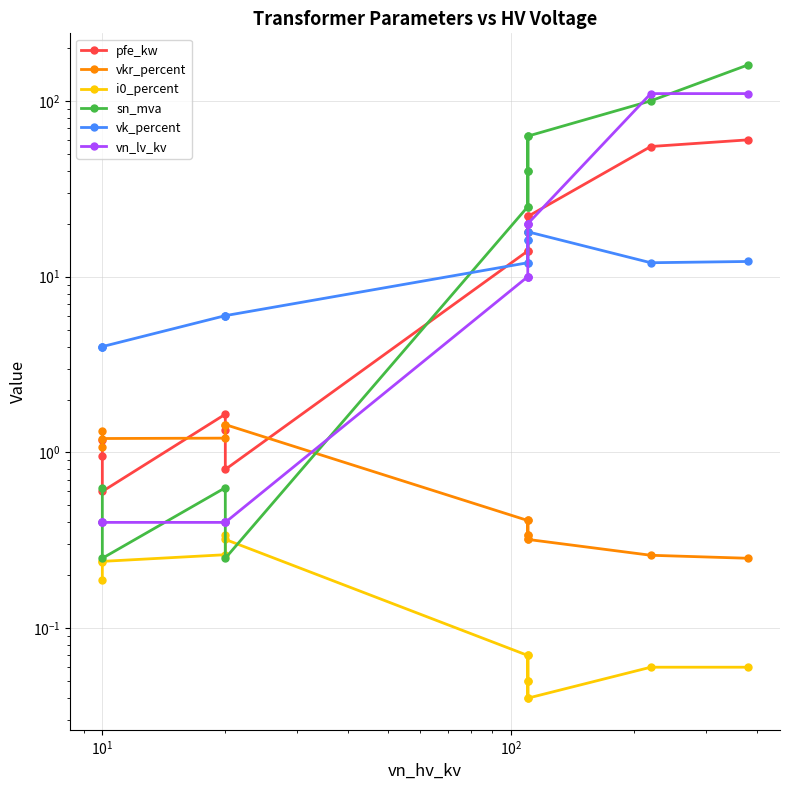

True or false: pfe_kw and i0_percent cross at least once.

False